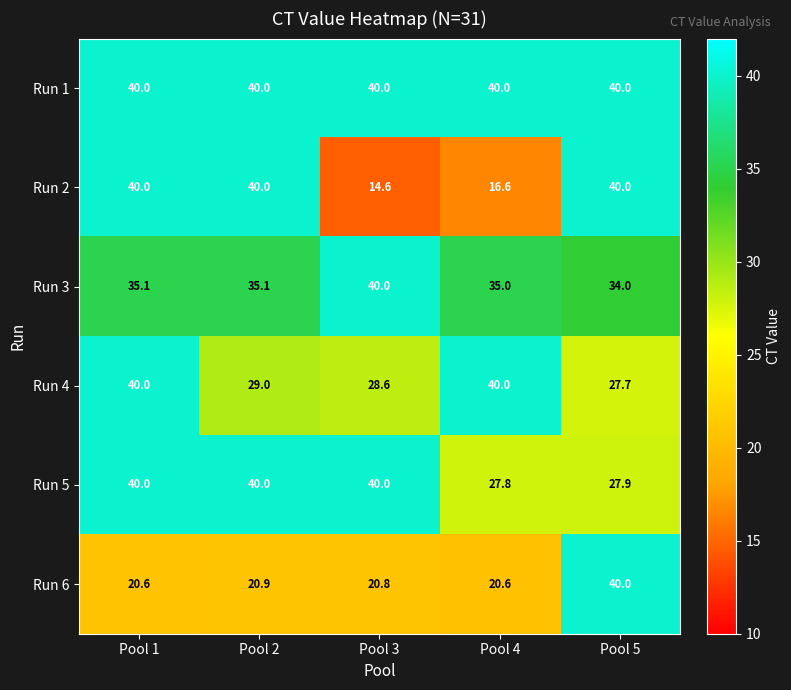

At which category is the sum across all series the highest?

Pool 1